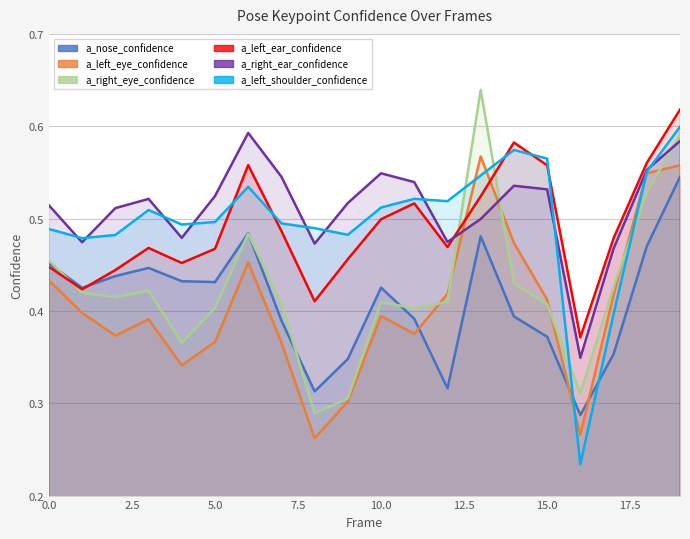

What is the difference between the a_left_ear_confidence values at 5.0 and 15.0?

0.1